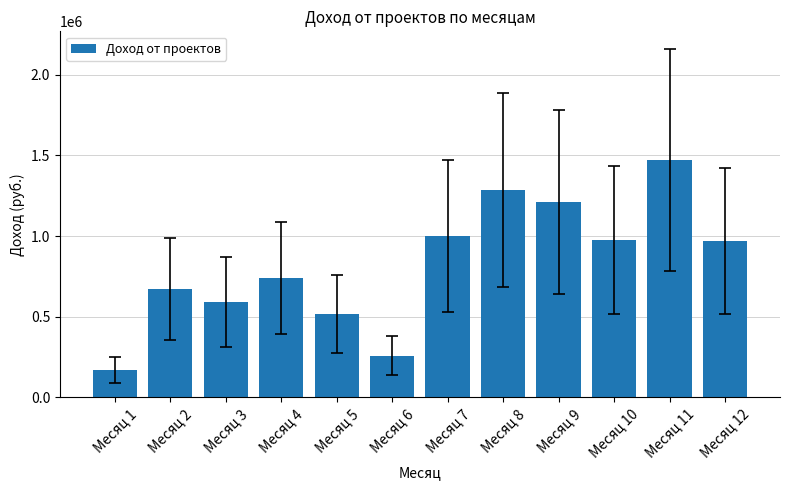

At which label is the value closest to 819793?

Месяц 4